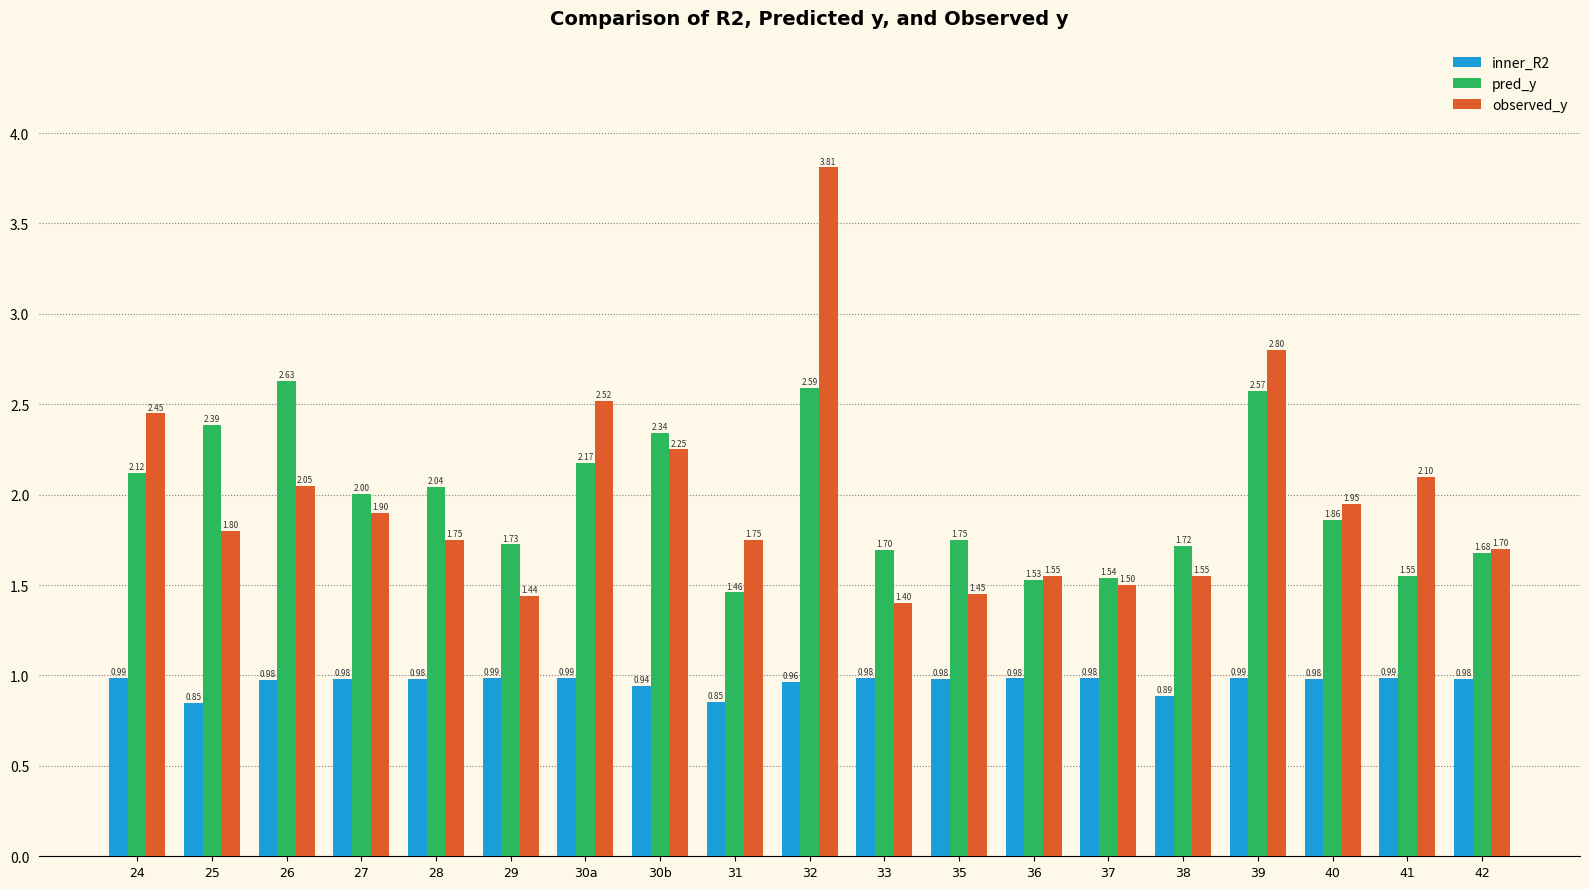

What is the label of the 19th bar from the right?

24